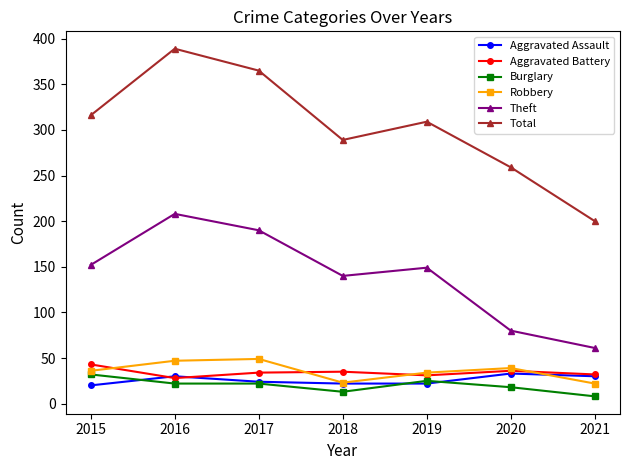

What is the minimum value for Total?

200